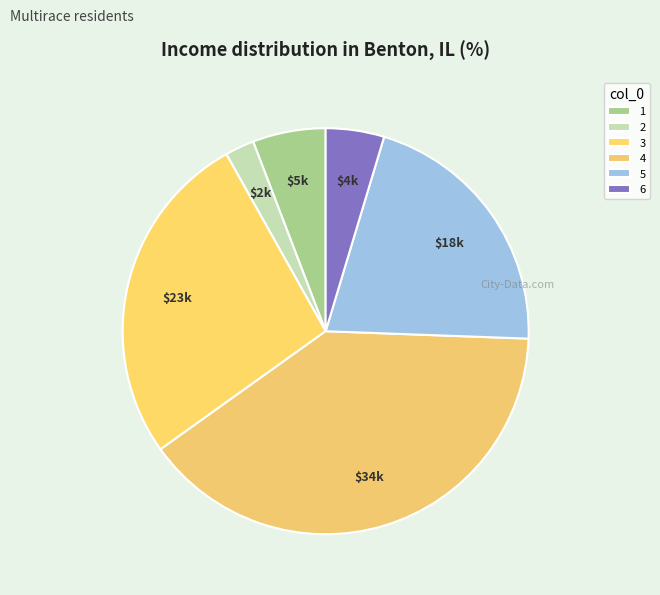

Which category has the smallest portion of the pie?

2